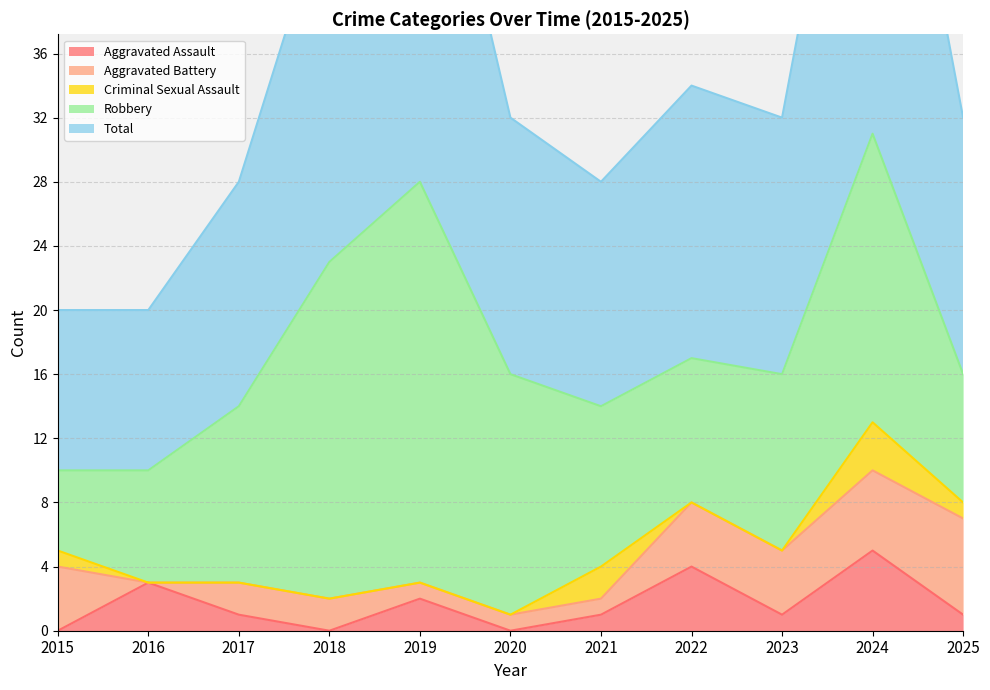

At which label does Robbery reach its minimum?

2015